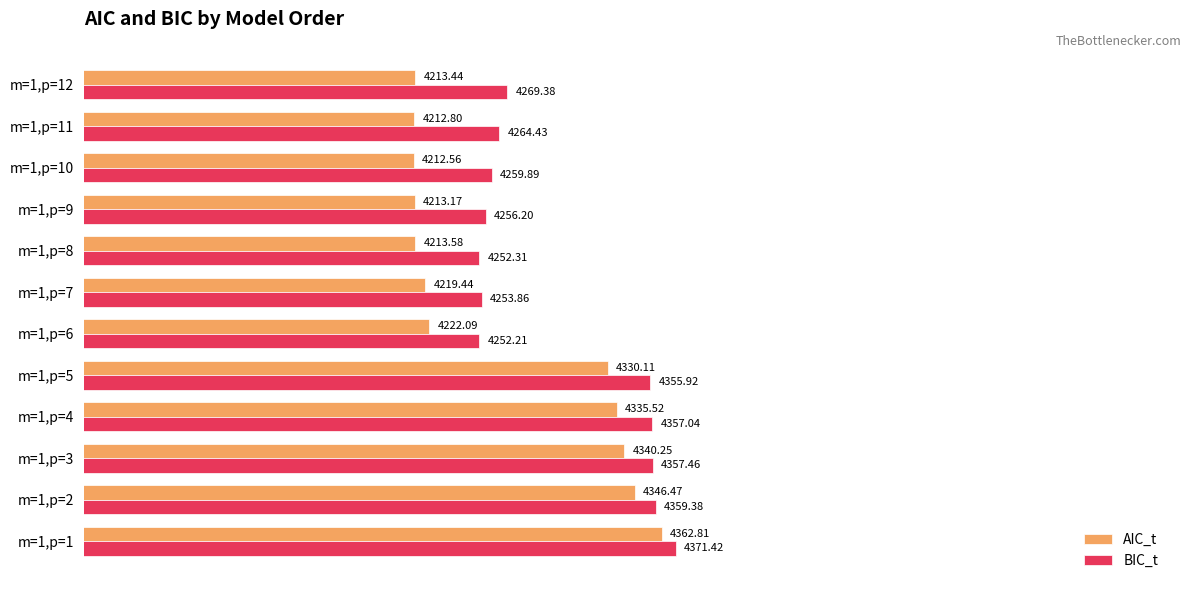

What is the spread (max minus min) of values at m=1,p=5?

25.8